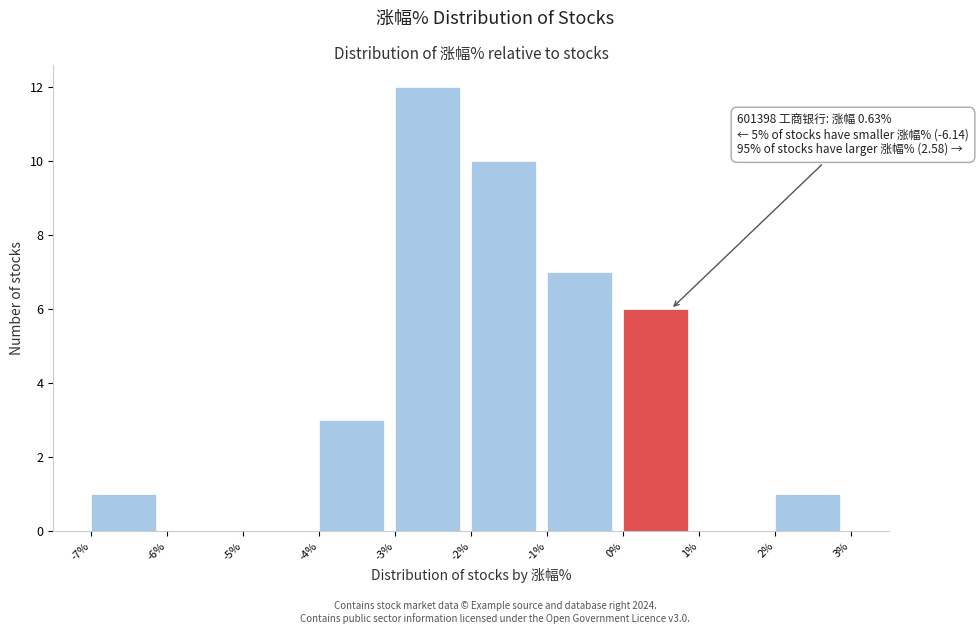

Which range on the x-axis has the tallest bar?

-3% to -2%